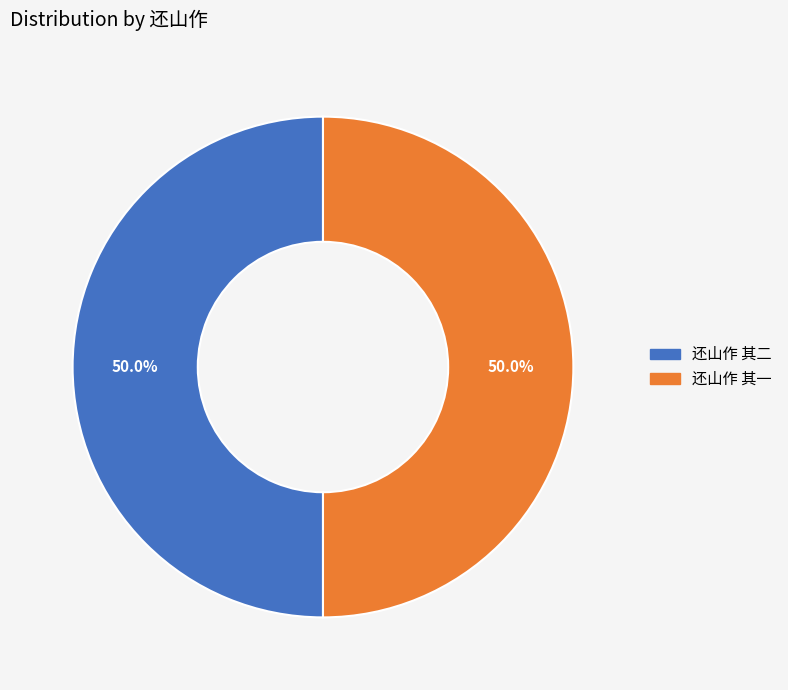

Do 还山作 其二 and 还山作 其一 together represent more than half of the pie?

Yes